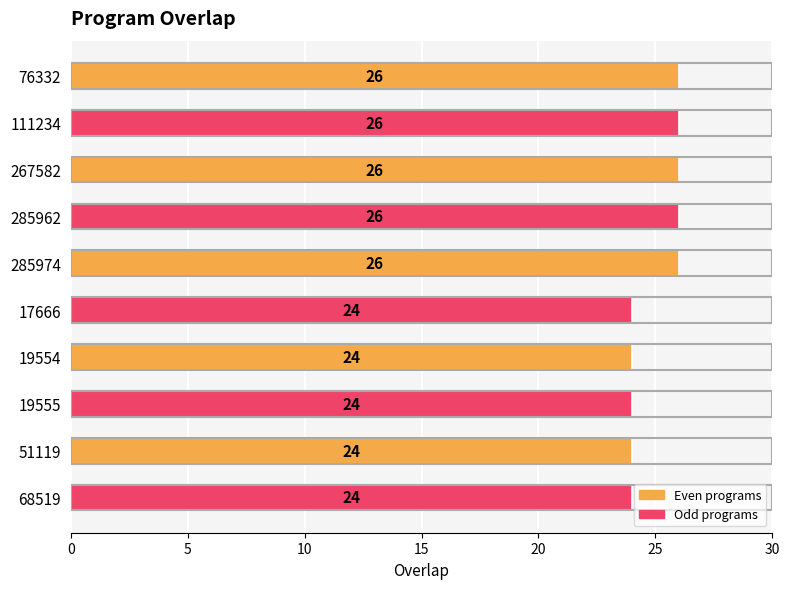

What is the sum of all values?

250